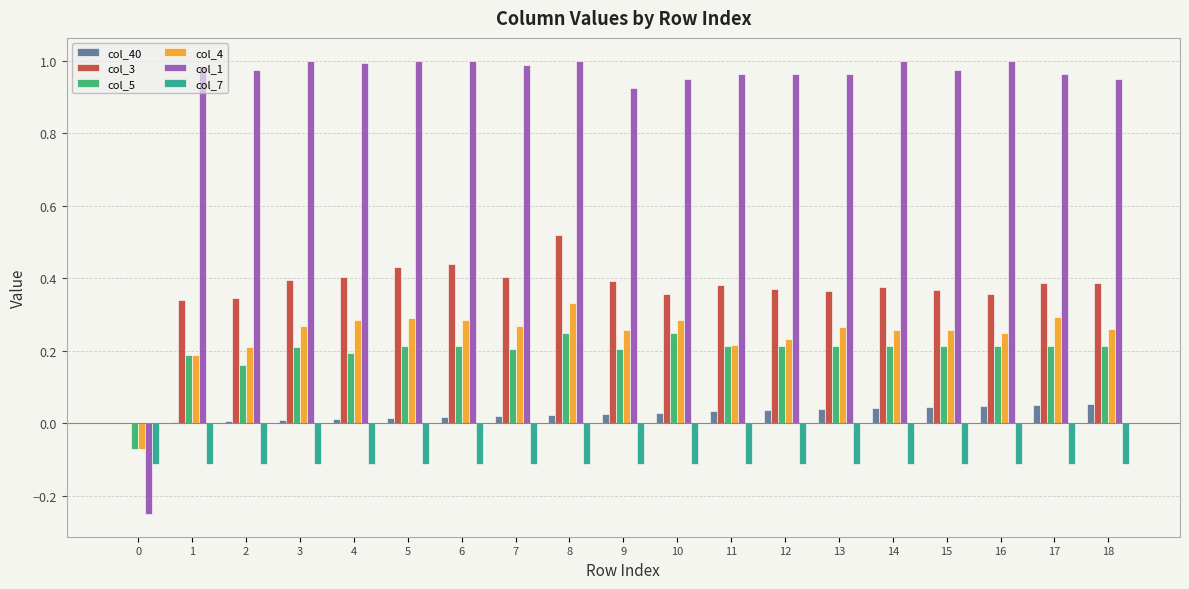

The value of col_4 at 13 is 0.3. True or false?

True